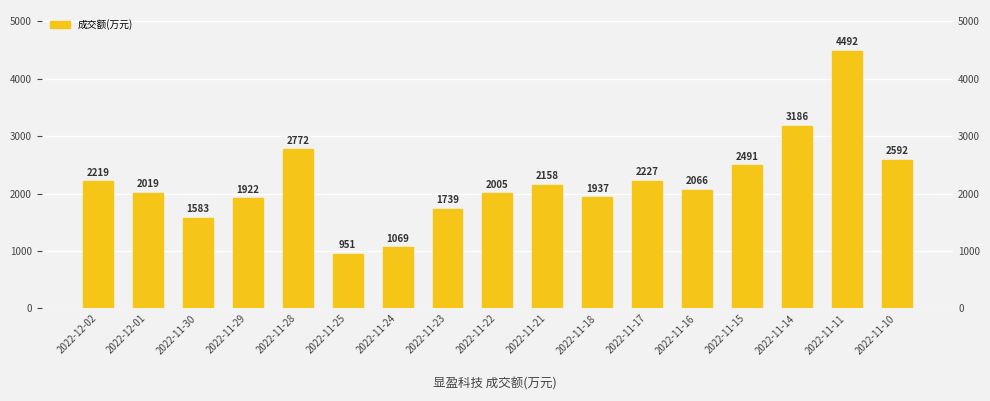

Which category has the highest value across all series?

2022-11-11